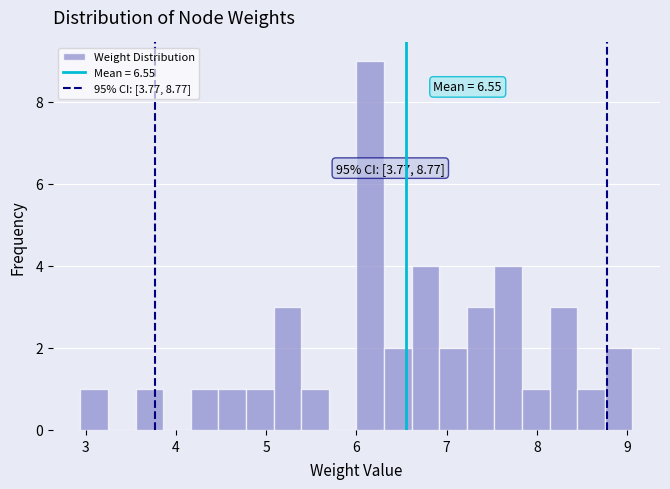

Read against the x-axis, roughly where is the centre of the tallest bar?

6.2